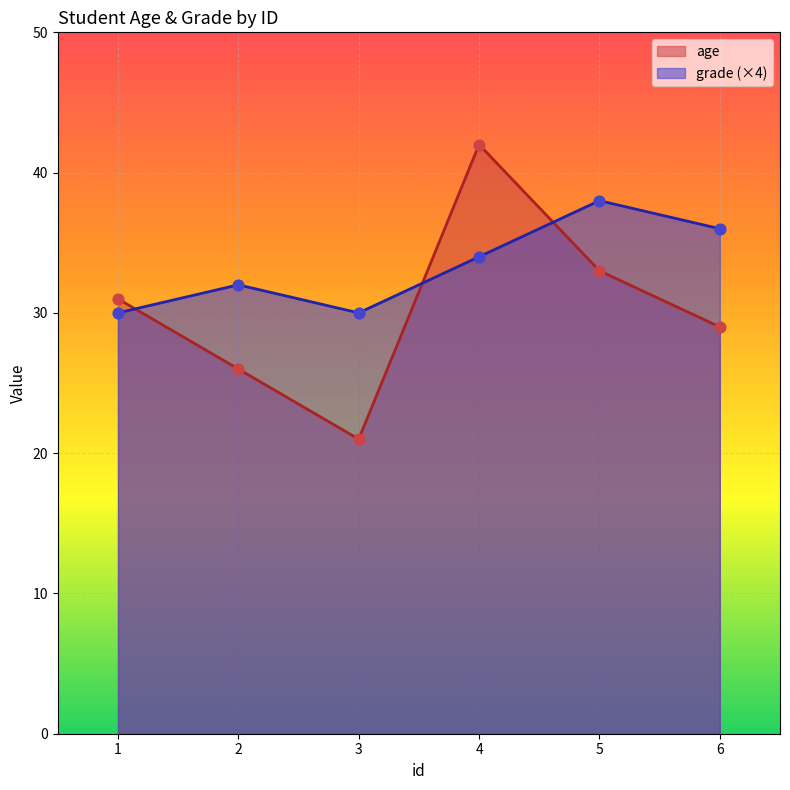

Which series has the largest Y range (max minus min)?

age